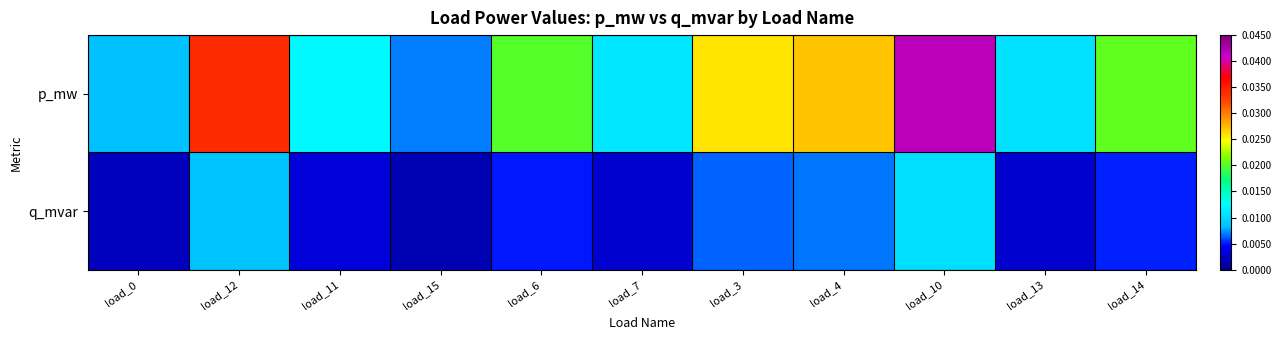

At load_4, list the series in order from largest to smallest.

p_mw, q_mvar